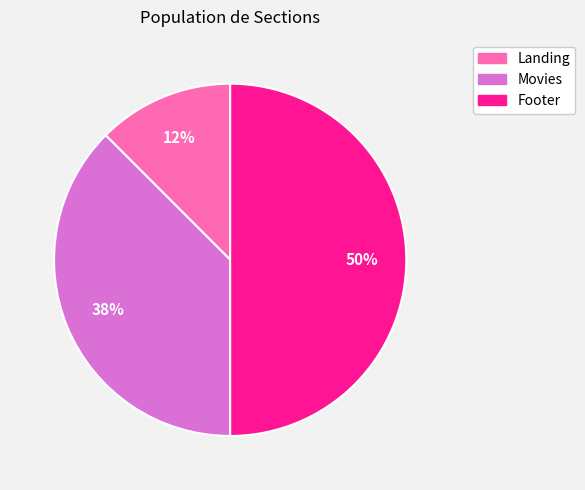

What is the smallest slice in the pie chart?

Landing